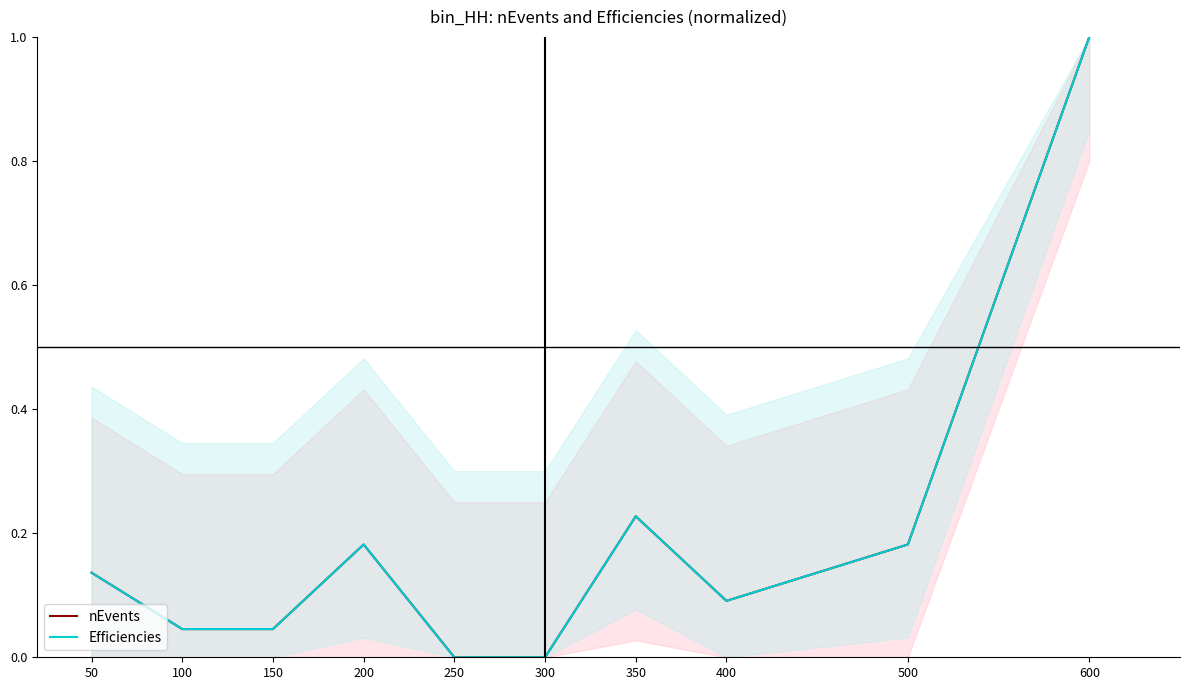

True or false: nEvents and Efficiencies cross at least once.

False